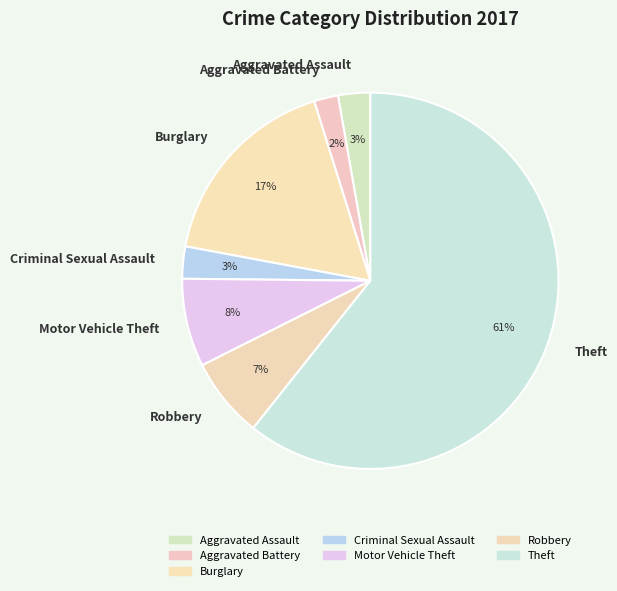

Which slice is the largest?

Theft